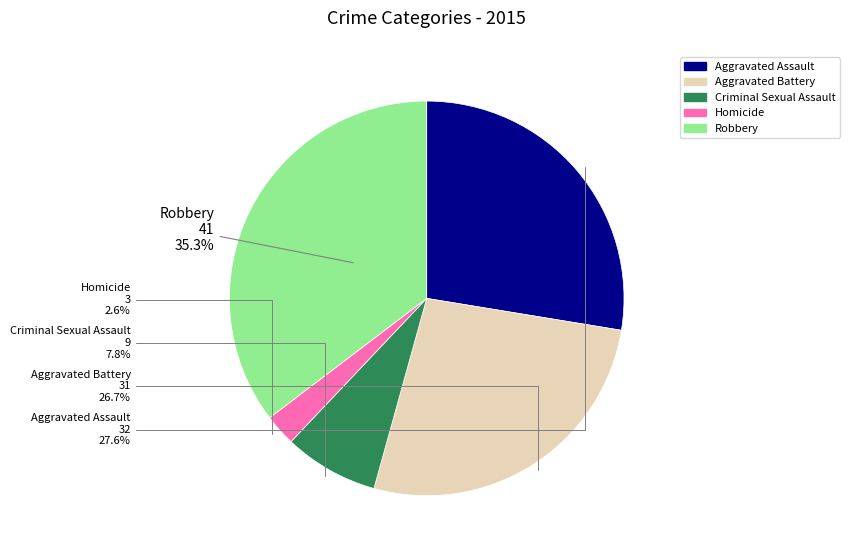

Rank the categories by value from highest to lowest.

Robbery, Aggravated Assault, Aggravated Battery, Criminal Sexual Assault, Homicide